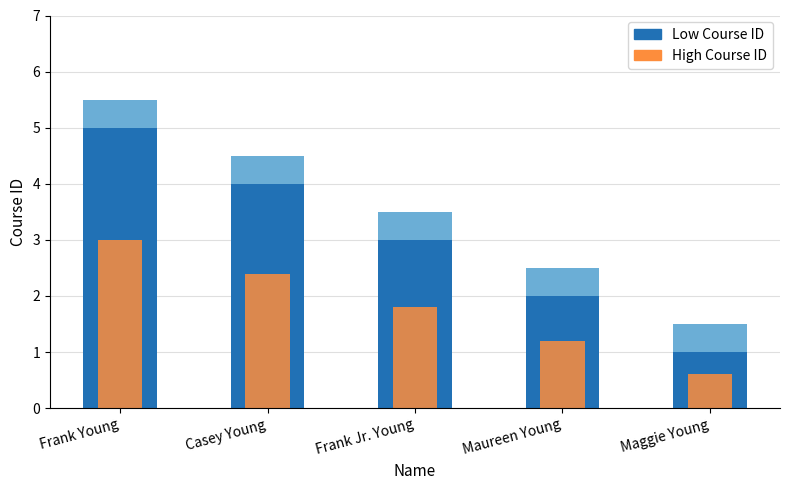

Reading left to right, list all the values displayed in this chart.

courseId: Frank Young=5.0	Casey Young=4.0	Frank Jr. Young=3.0	Maureen Young=2.0	Maggie Young=1.0
highlight: Frank Young=3.0	Casey Young=2.4	Frank Jr. Young=1.8	Maureen Young=1.2	Maggie Young=0.6